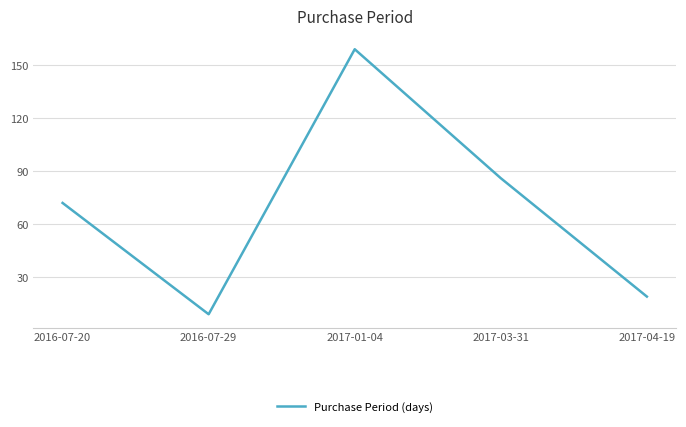

Reading right to left, transcribe all the data shown in this chart.

19	86	159	9	72